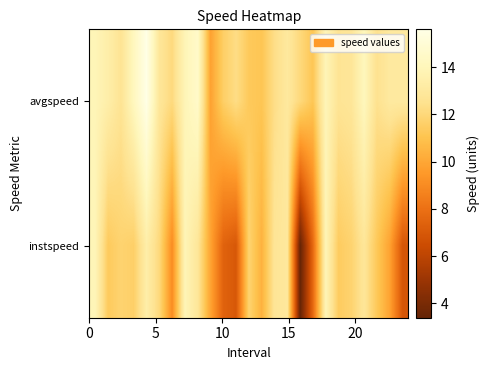

Count the number of categories in the chart.

25